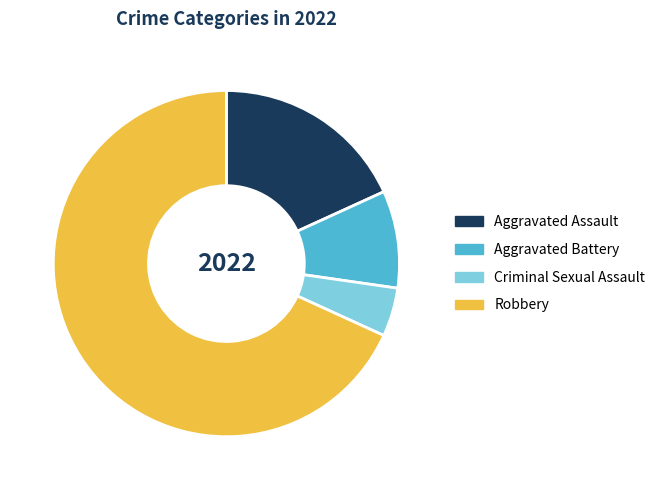

What is the majority slice?

Robbery